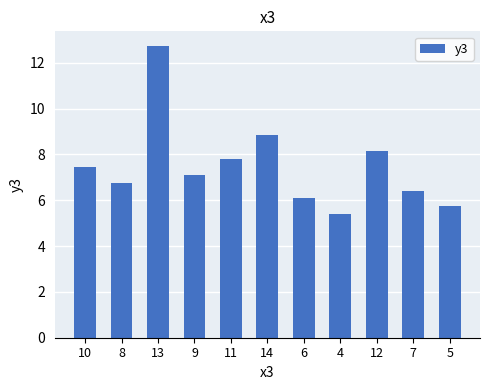

Reading left to right, transcribe all the data shown in this chart.

7.5	6.8	12.7	7.1	7.8	8.8	6.1	5.4	8.2	6.4	5.7